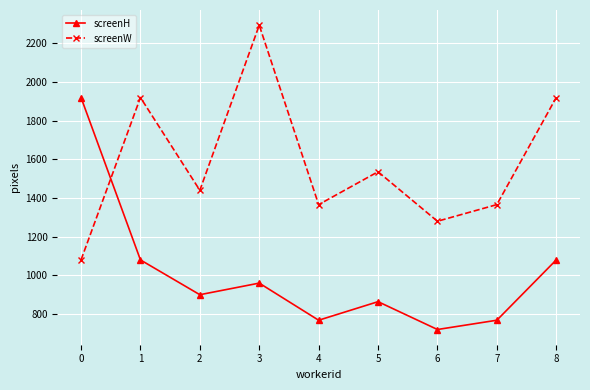

Does the chart have visible grid lines?

Yes